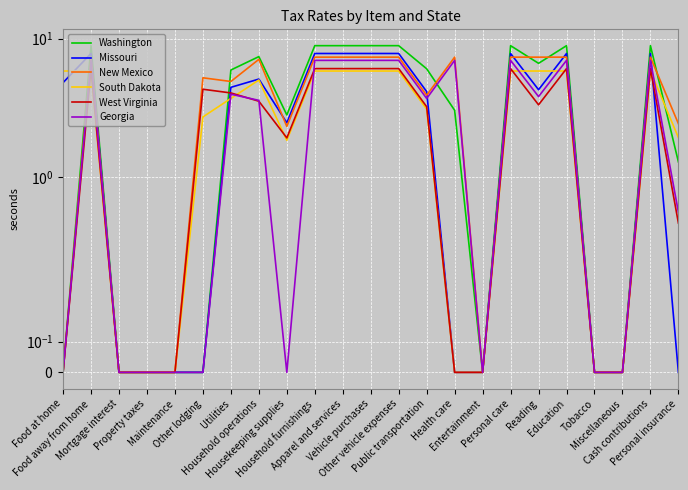

What are all the series names shown in the legend?

Washington, Missouri, New Mexico, South Dakota, West Virginia, Georgia